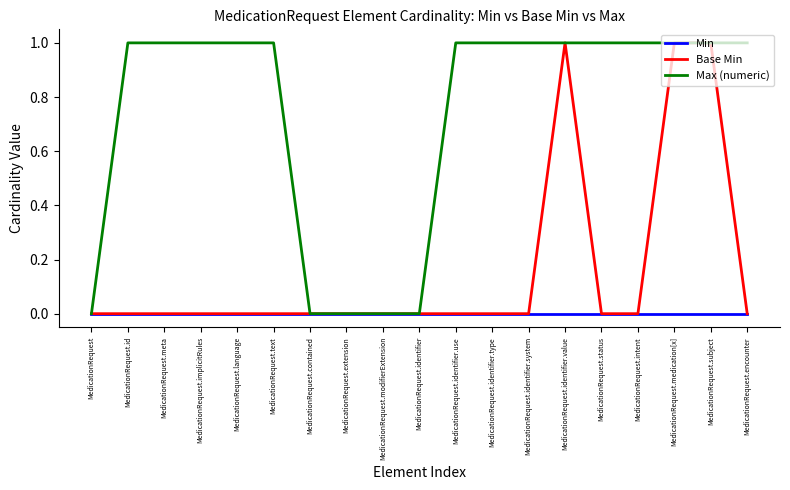

Which series has the largest total across all categories?

Max (numeric)